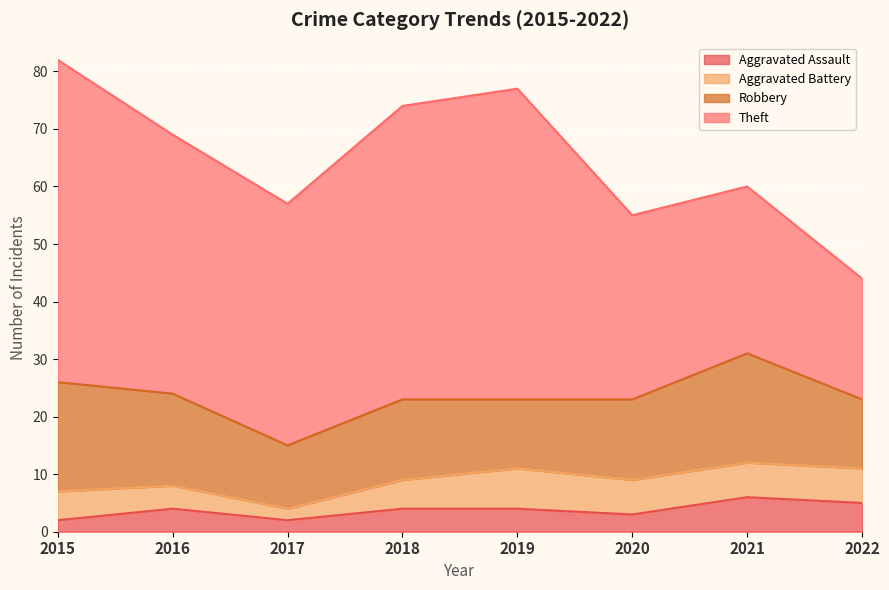

How many interior local peaks does the Theft series have?

1